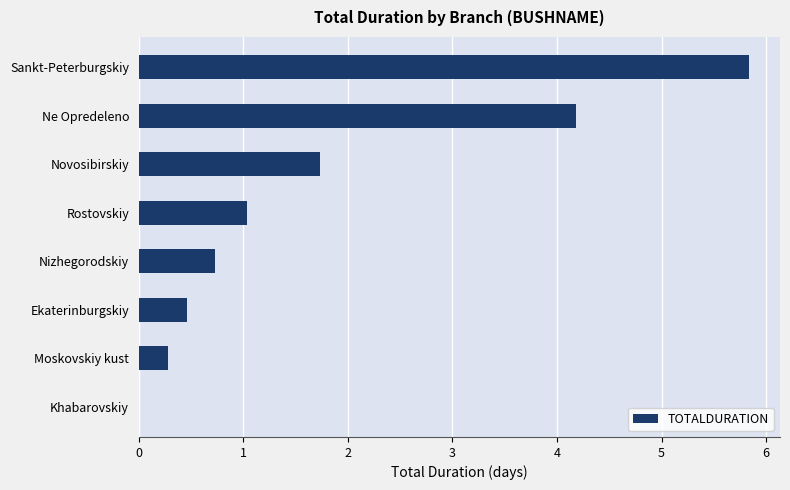

What is the sum of all values?

14.3